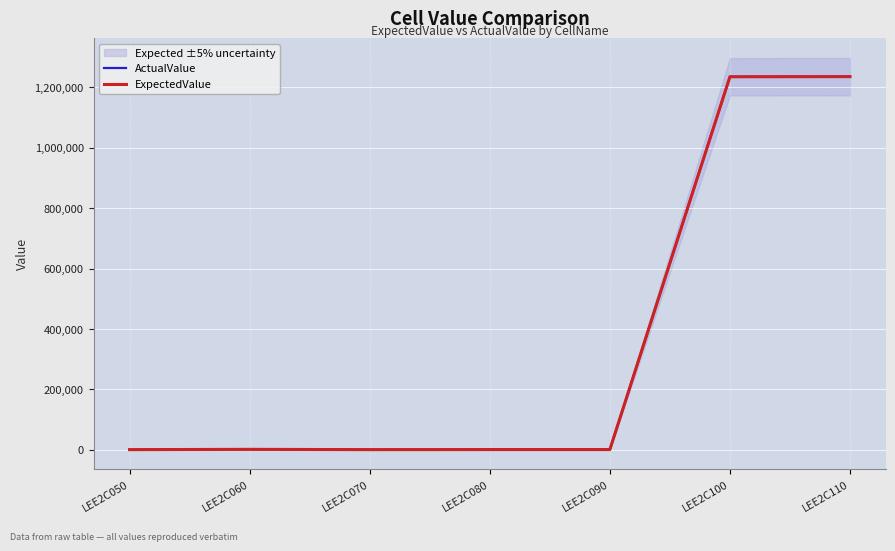

Between LEE2C090 and LEE2C070, which is larger?

LEE2C090